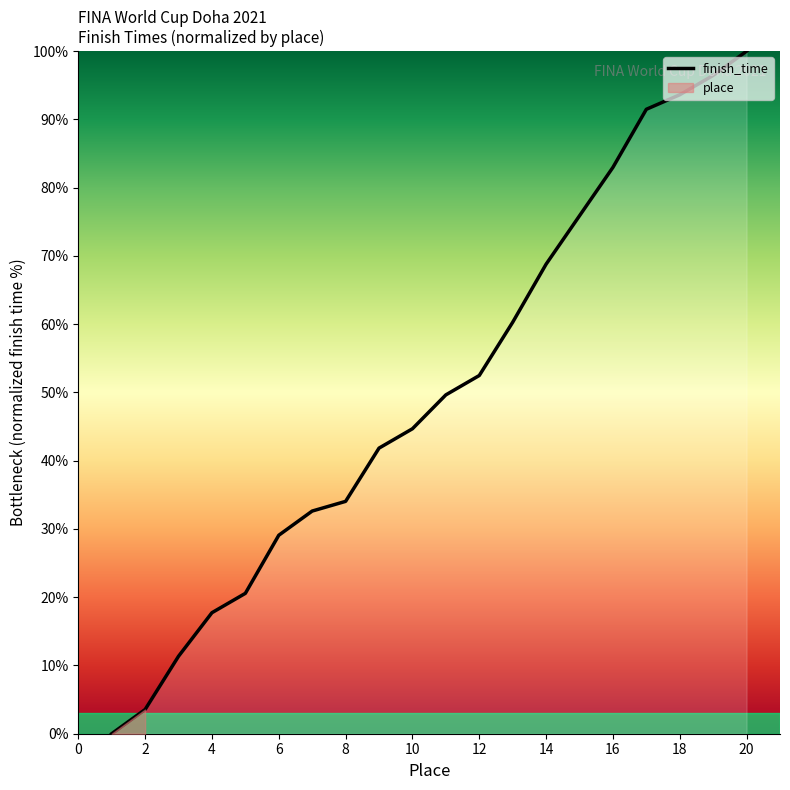

True or false: finish_time has a value of 44.7 at 10.

True